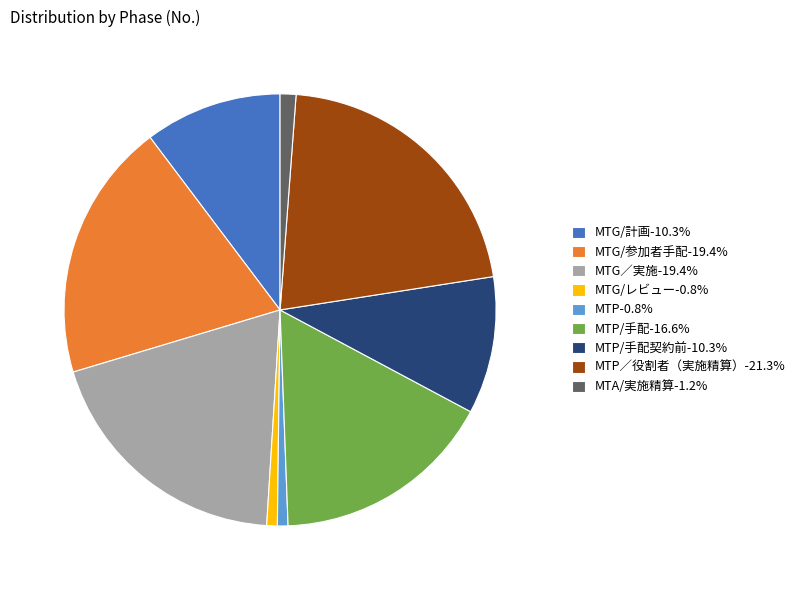

Approximately how many times larger is the value at MTG/参加者手配-19.4% compared to MTP/手配-16.6%?

1.2